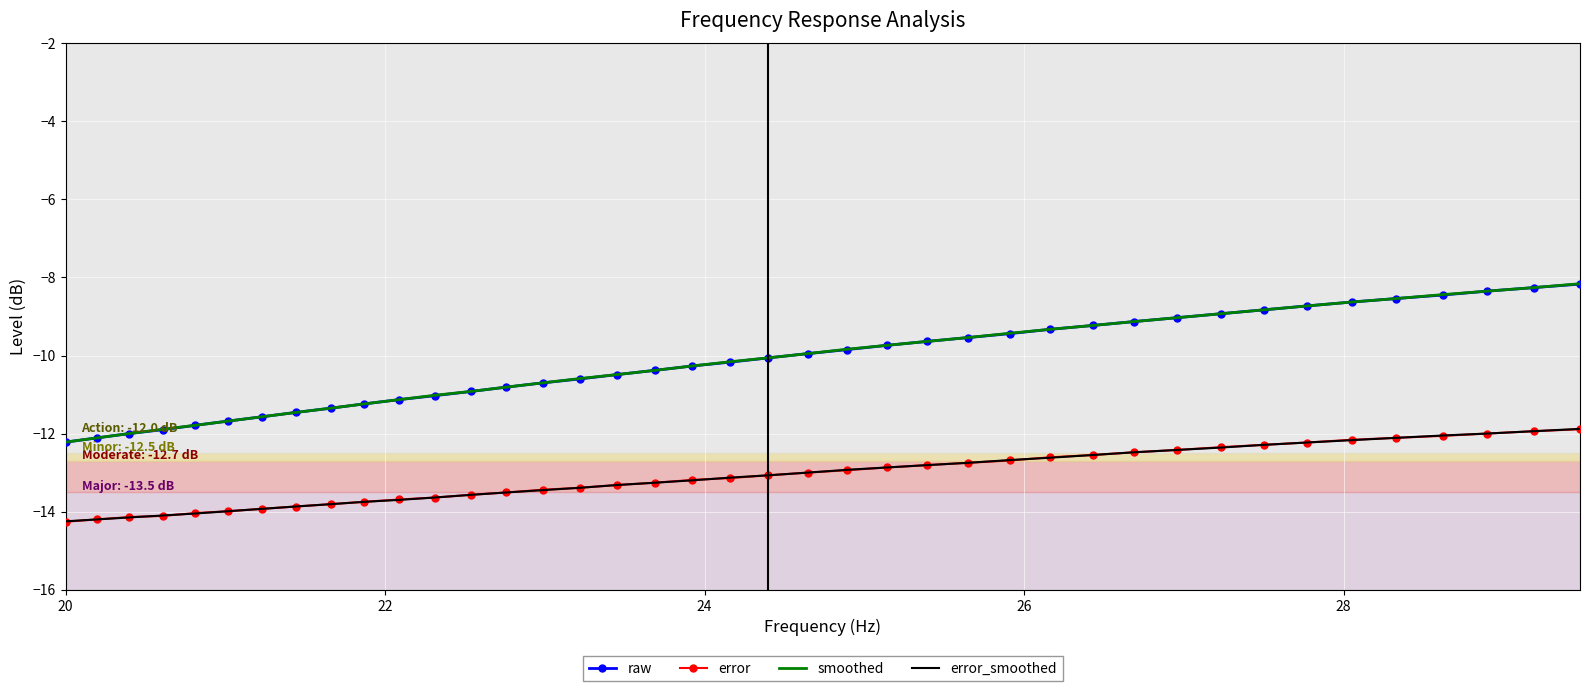

What is the smallest value displayed?

-14.3